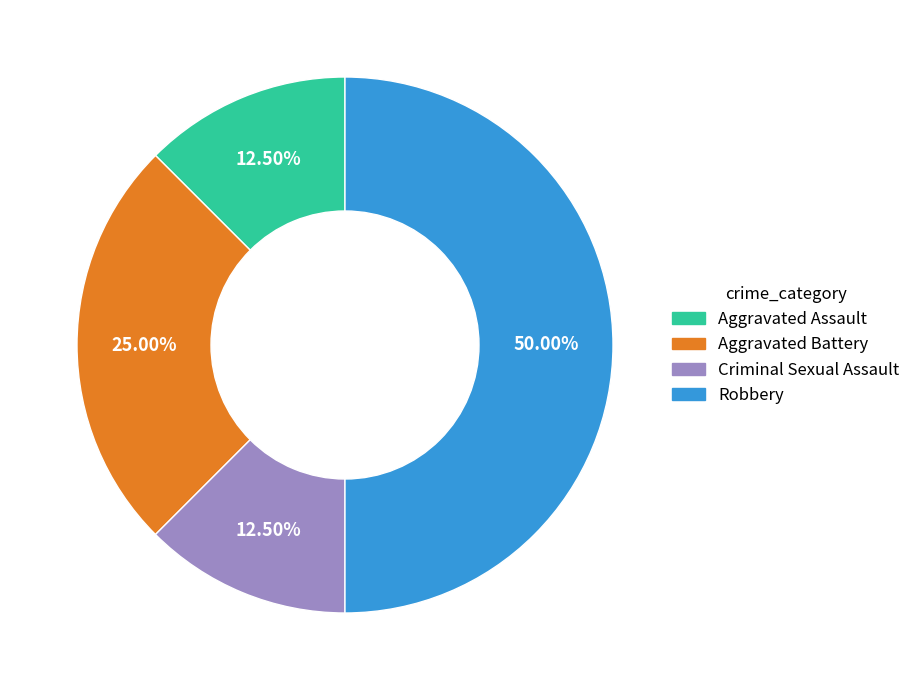

How many segments does this pie chart have?

4